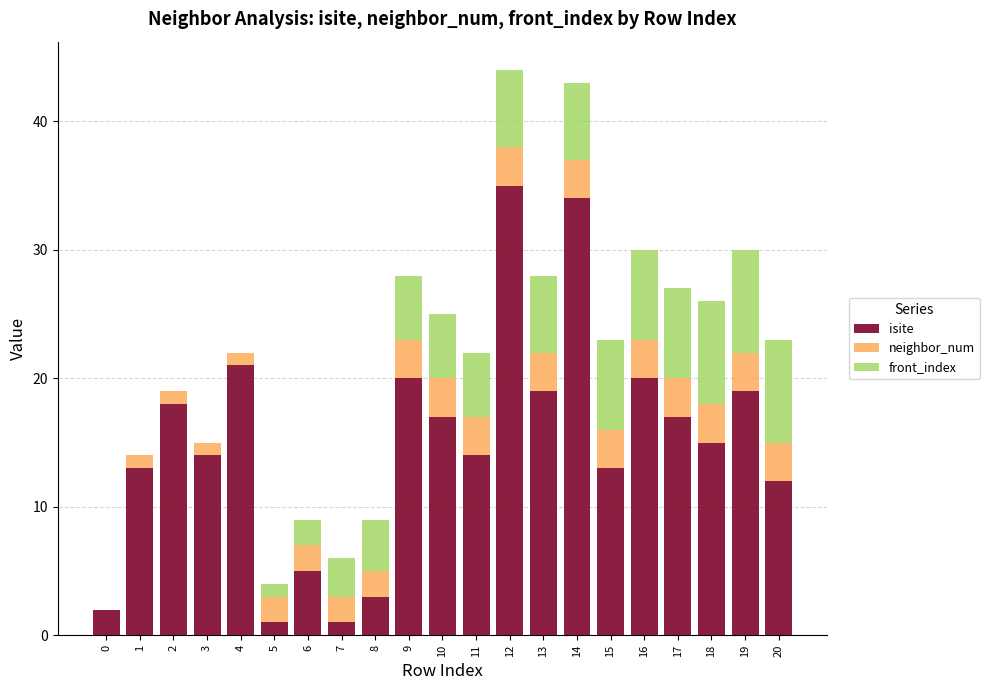

Count the number of data series in this chart.

3